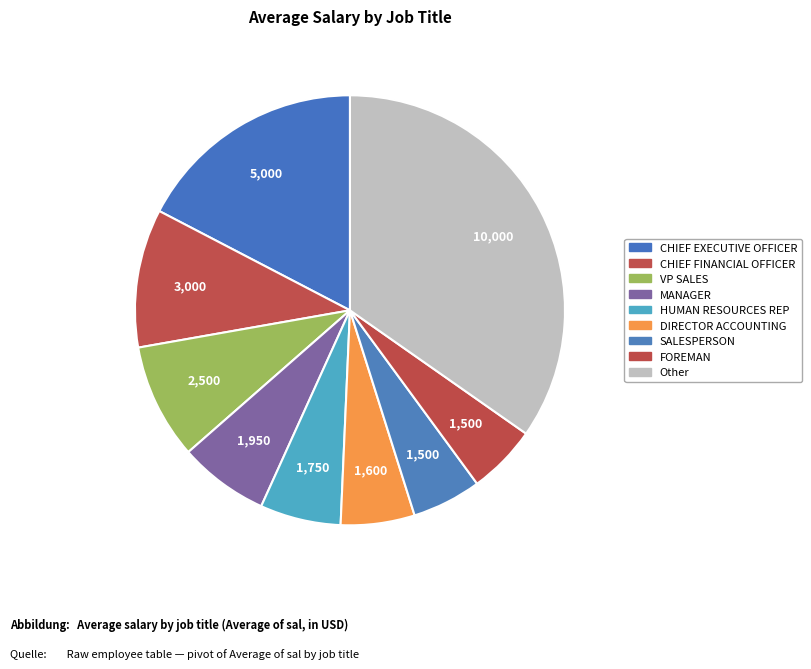

Count the number of slices in the pie.

9